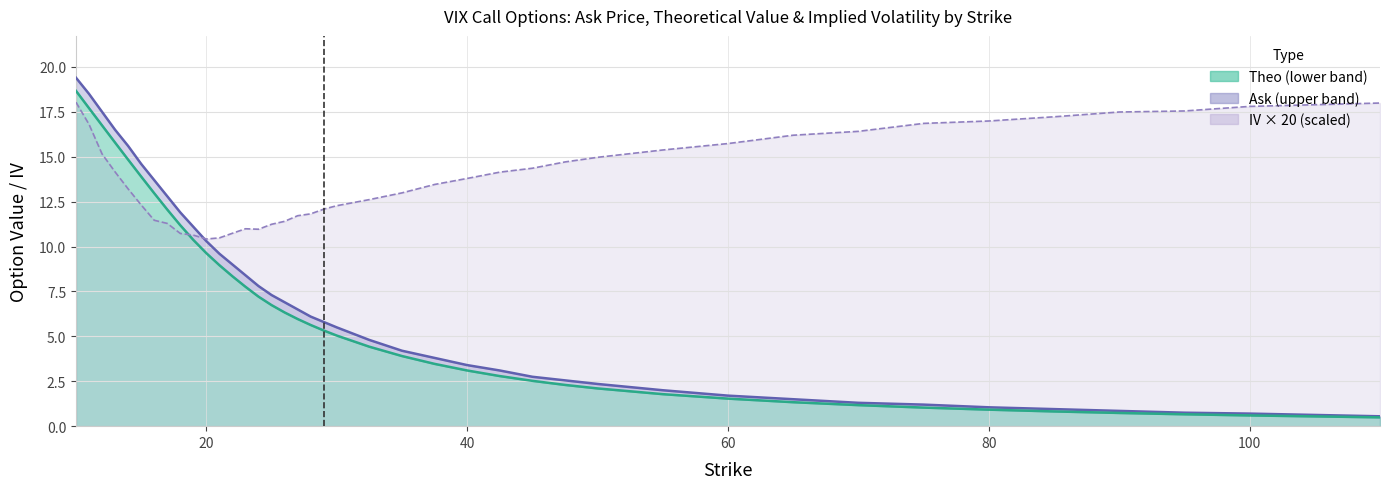

What is the label of the 6th point from the right?

80